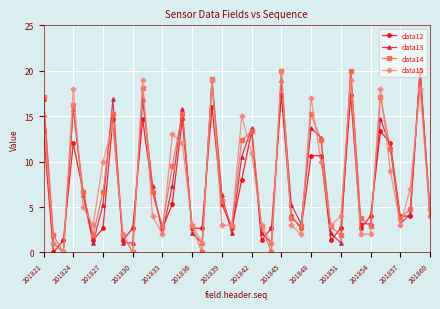

What is the maximum value shown in the chart?

20.0